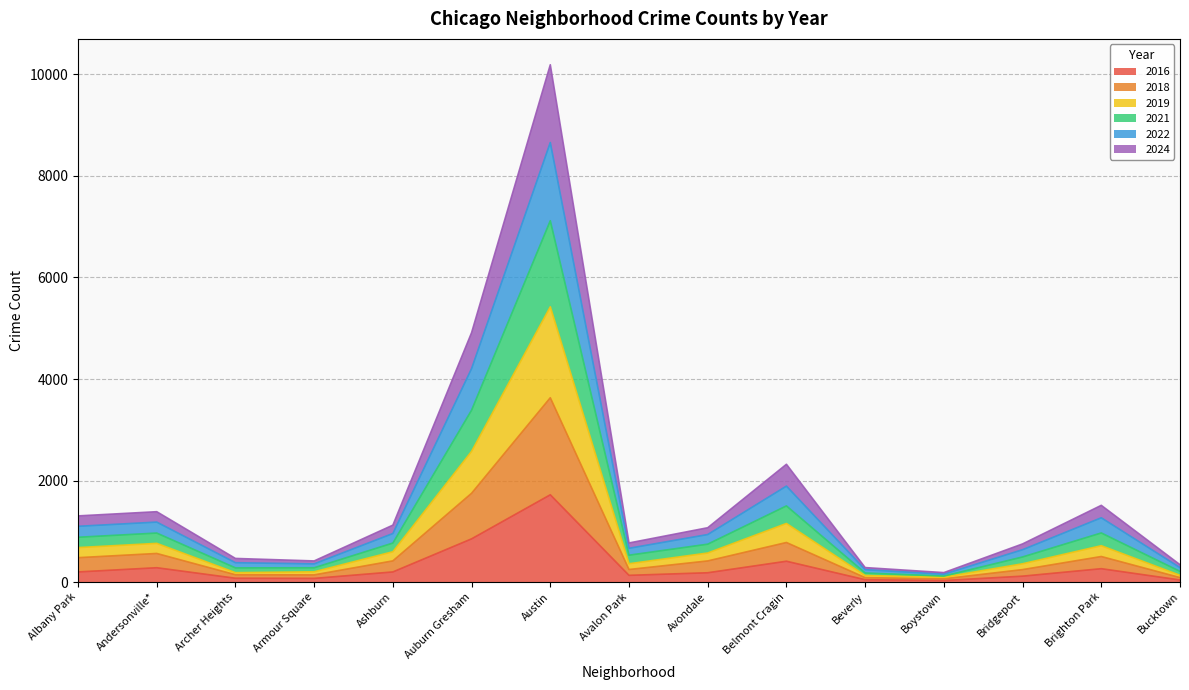

At which label does 2022 first exceed 1070?

Albany Park